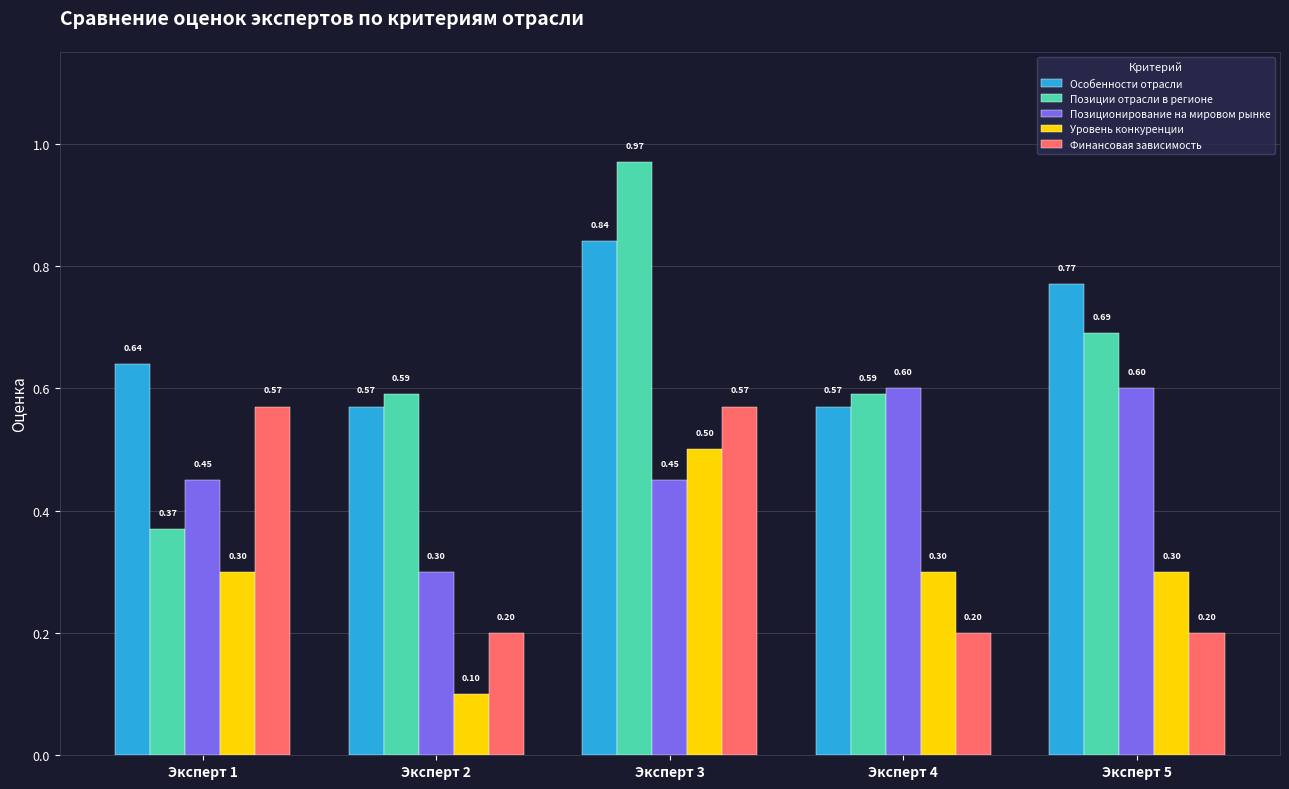

Rank the series at Эксперт 5 from highest to lowest value.

Особенности отрасли, Позиции отрасли в регионе, Позиционирование на мировом рынке, Уровень конкуренции, Финансовая зависимость